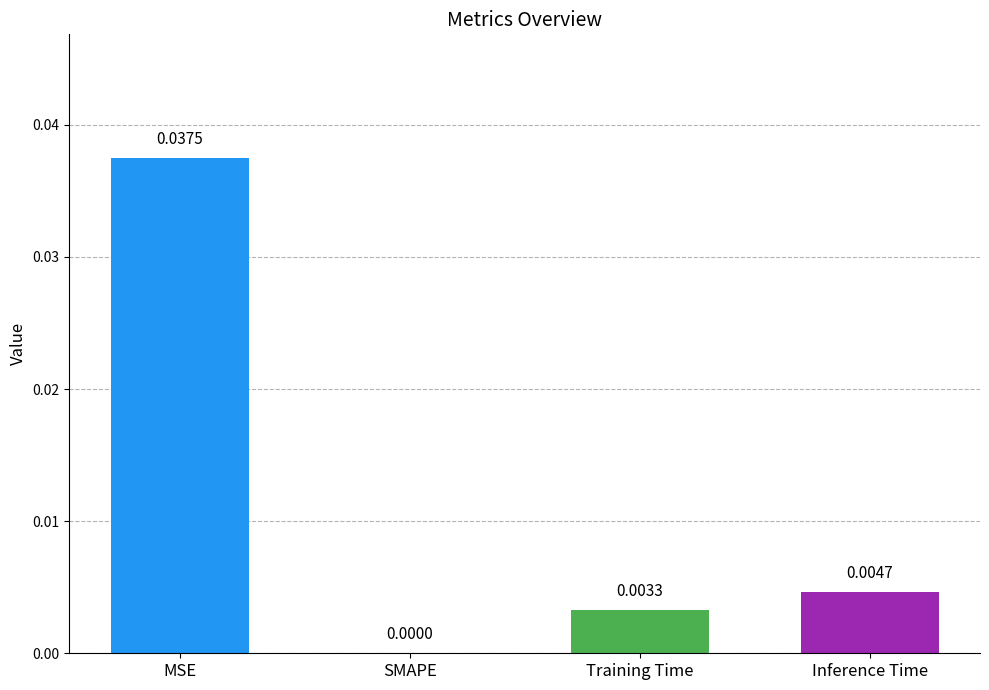

Where is the data nearest to the value 0?

SMAPE